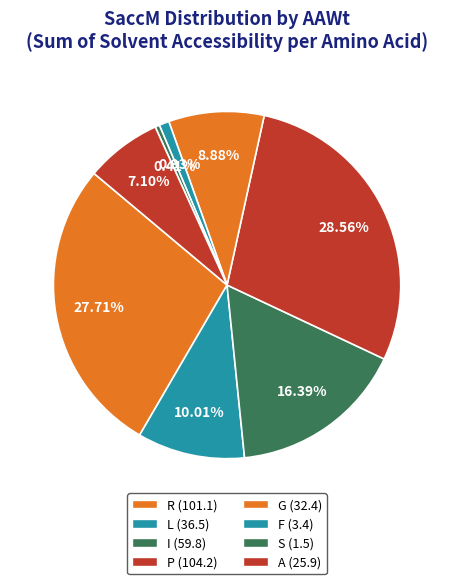

How many segments does this pie chart have?

8